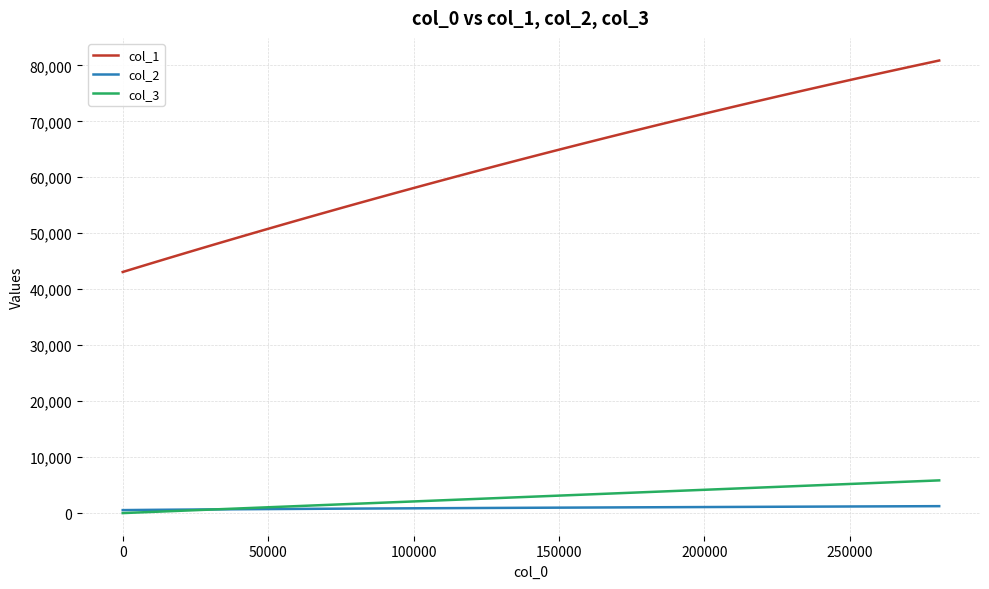

True or false: col_3 and col_1 intersect in this chart.

False